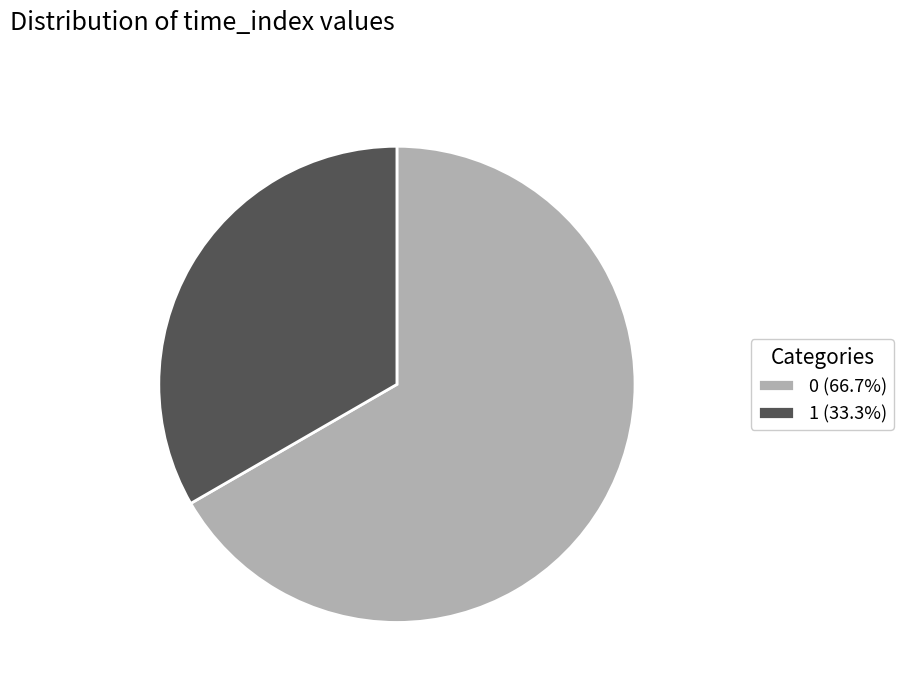

What is the smallest slice in the pie chart?

1